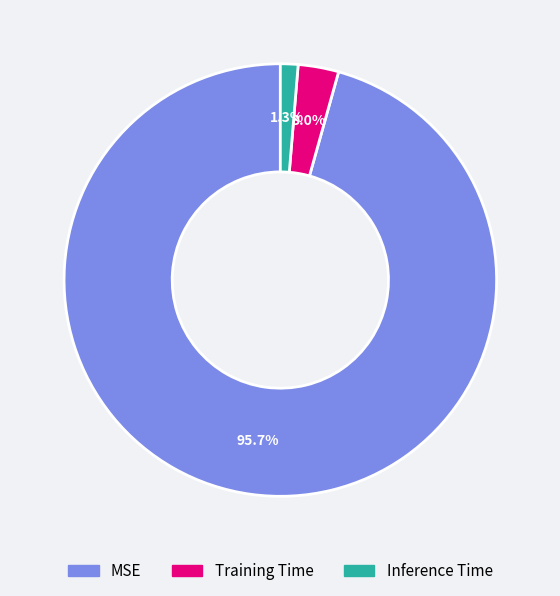

To the nearest percent, what portion does Training Time represent?

3%